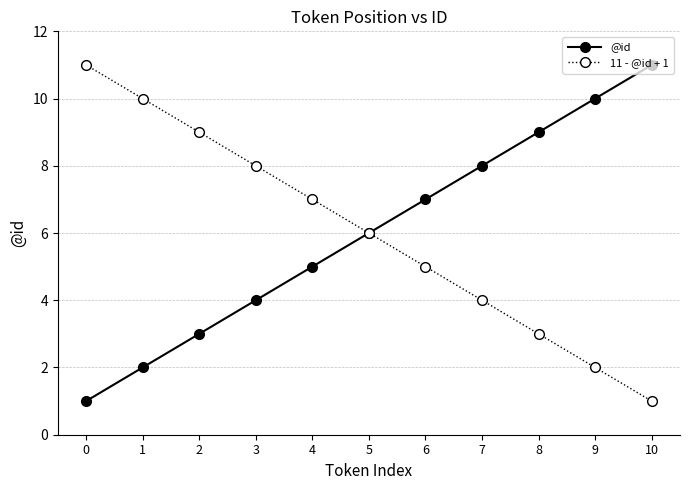

The value of 11 - @id + 1 at 7 is 2. True or false?

False